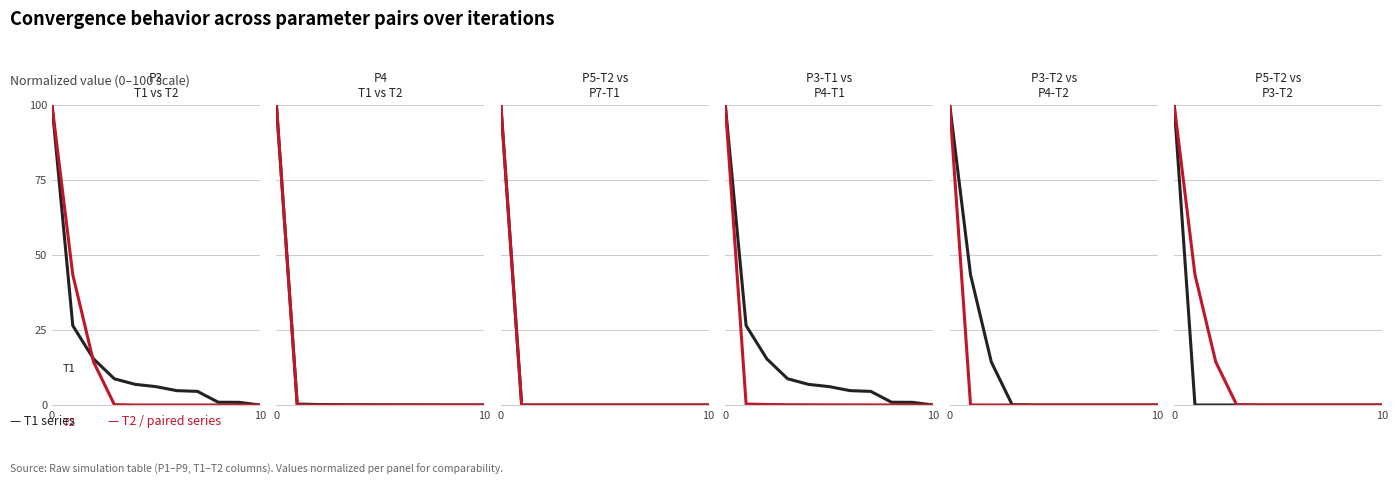

The value of P4-T2 at 2 is 0.0. True or false?

True